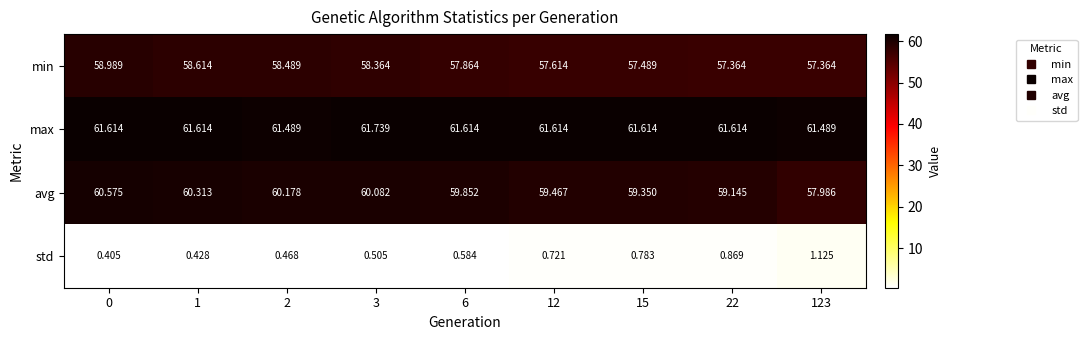

How many data points does each series have?

9